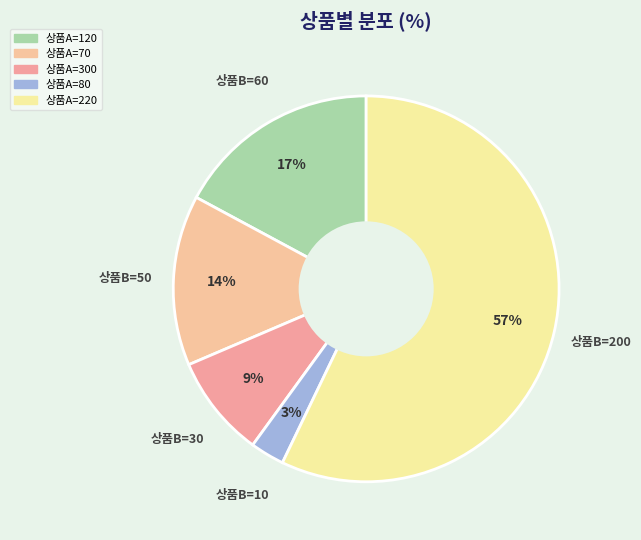

Count the number of slices in the pie.

5